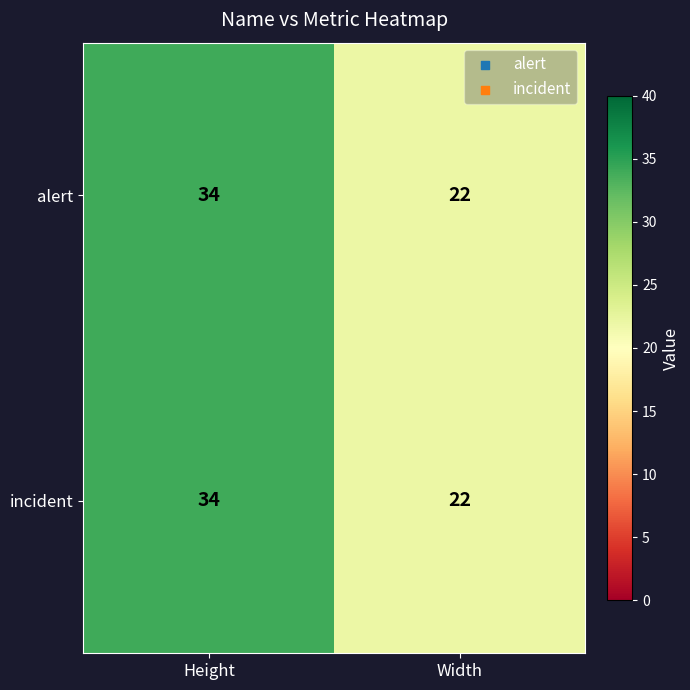

What is the total value across all series at Height?

68